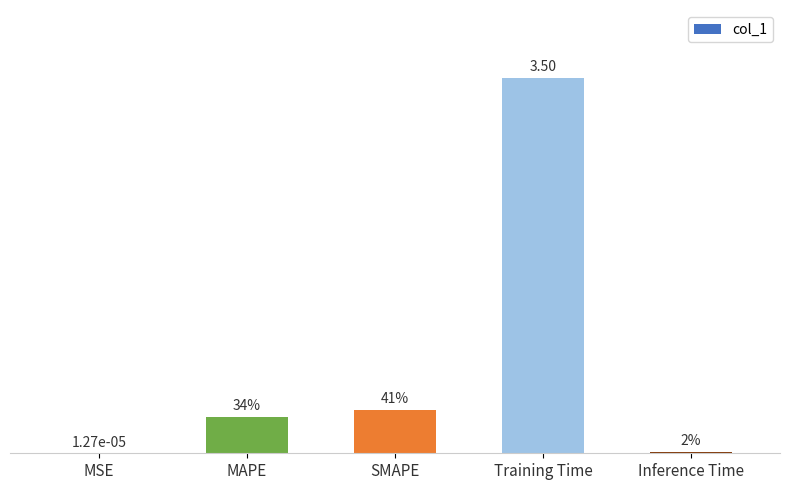

List the labels in order of value, largest first.

Training Time, SMAPE, MAPE, Inference Time, MSE